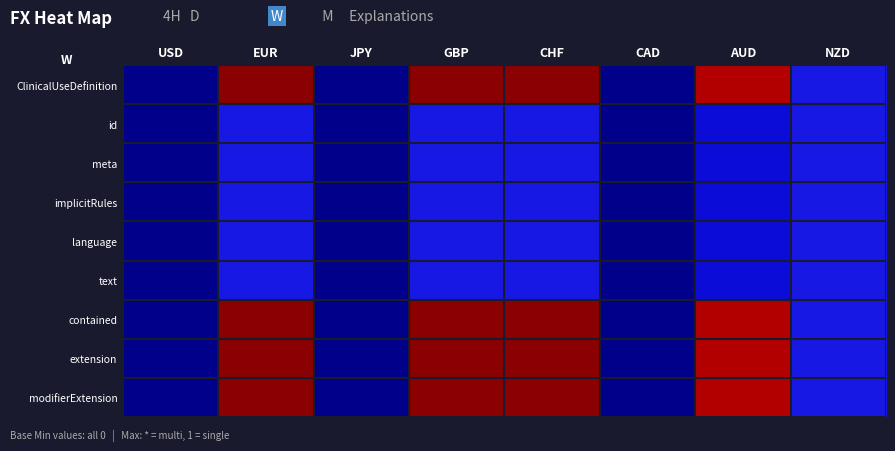

What is the total value across all series at EUR?

1.1